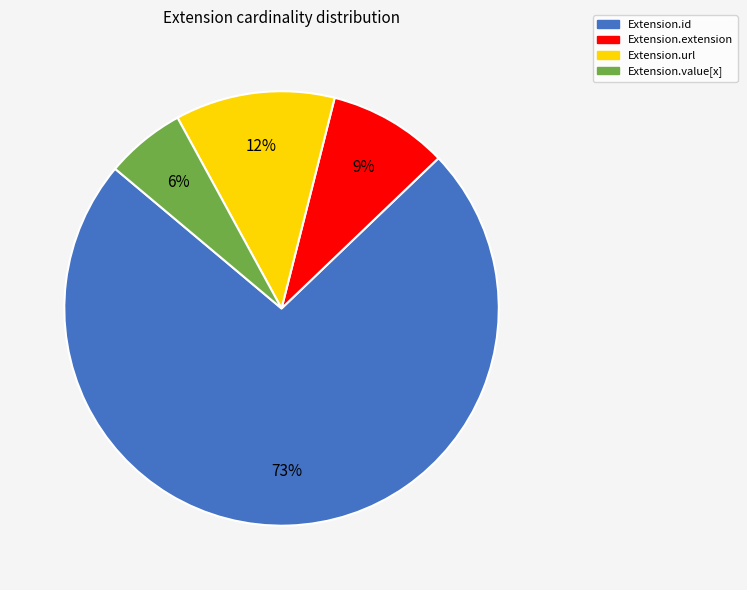

Does any single category account for the majority?

Yes